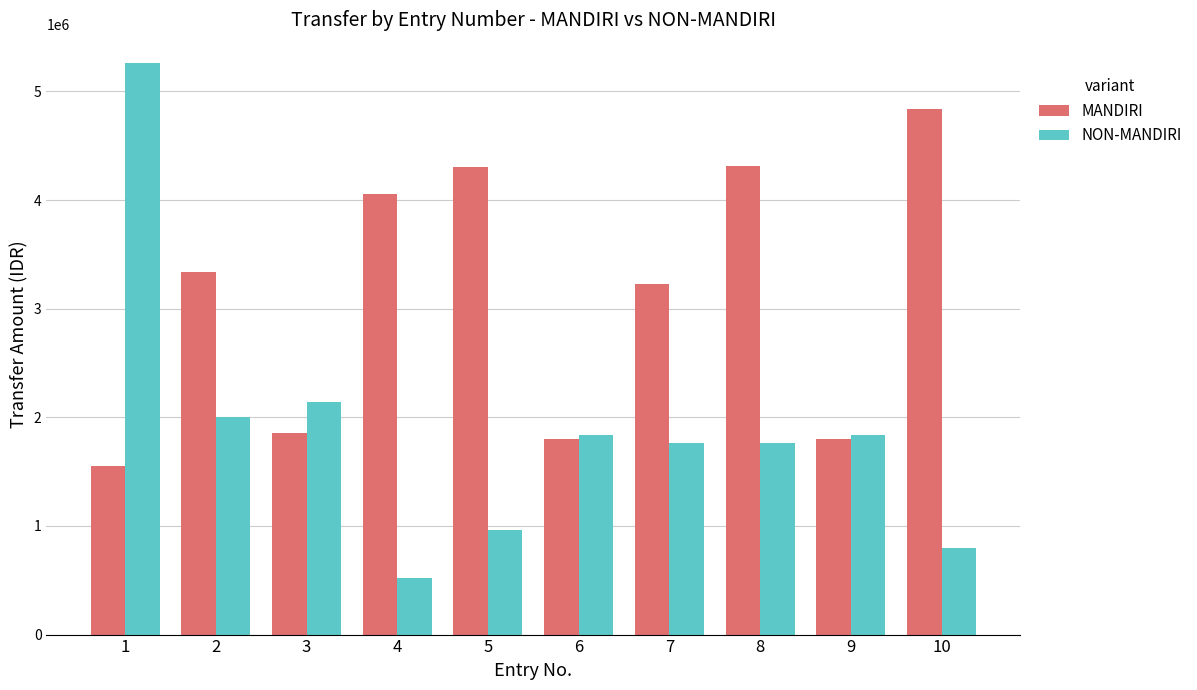

Which series has the largest range (max minus min)?

NON-MANDIRI